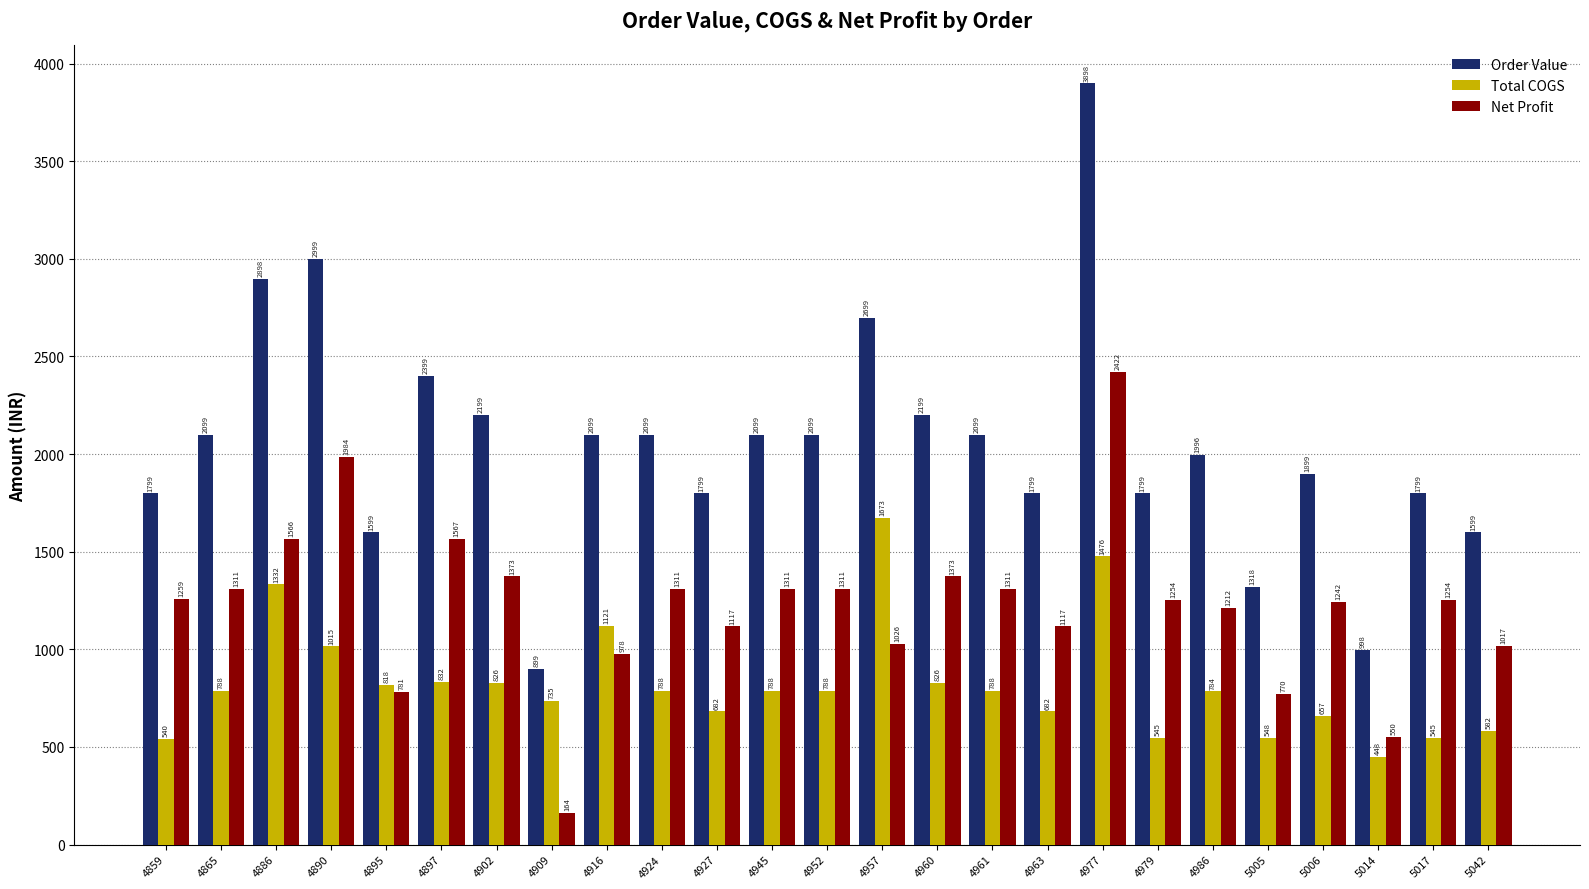

Does the chart contain stacked bars?

No